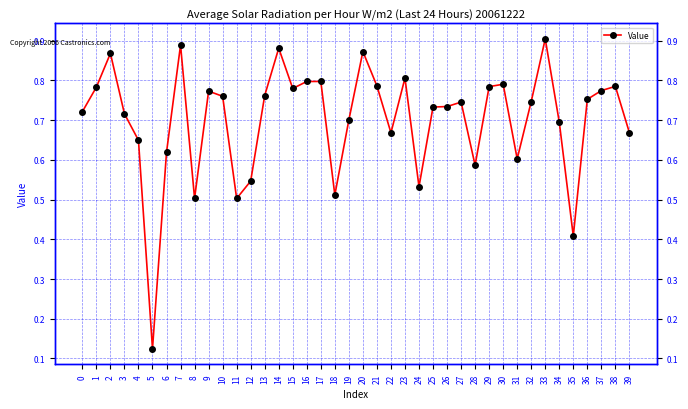

What is the maximum value shown in the chart?

0.9